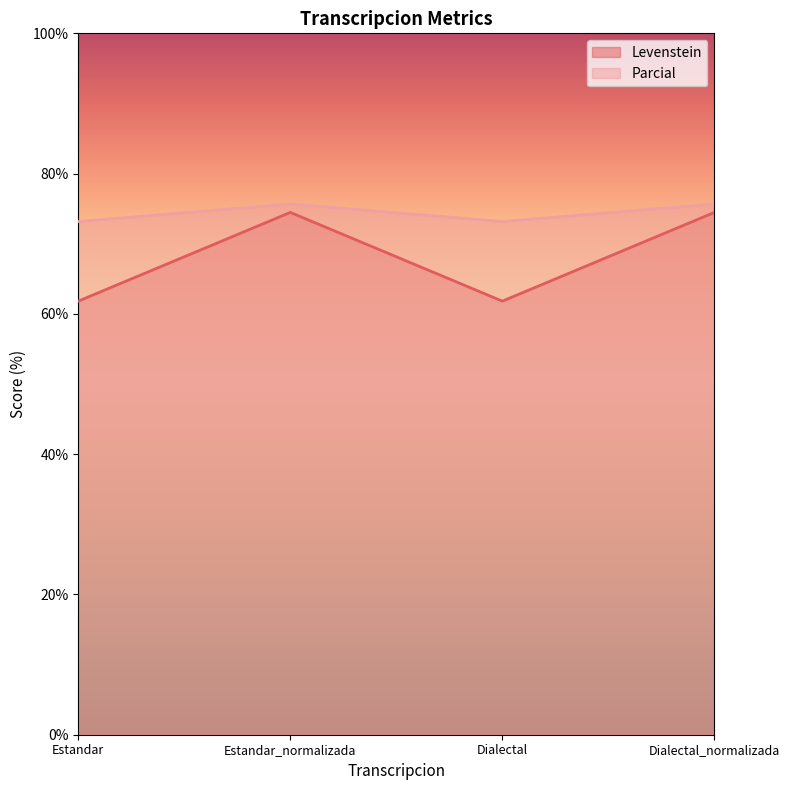

True or false: Levenstein and Parcial cross at least once.

False